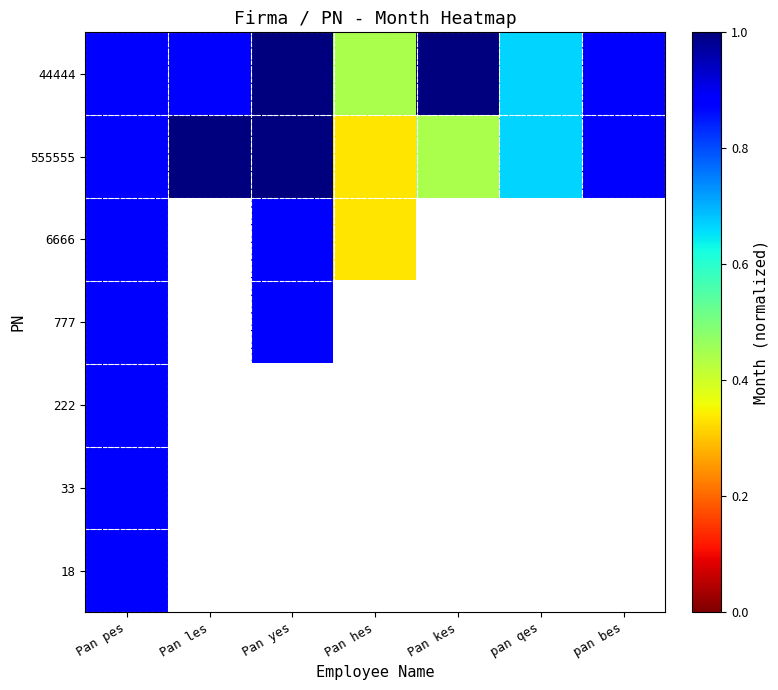

What is the total value across all series at Pan pes?

6.2